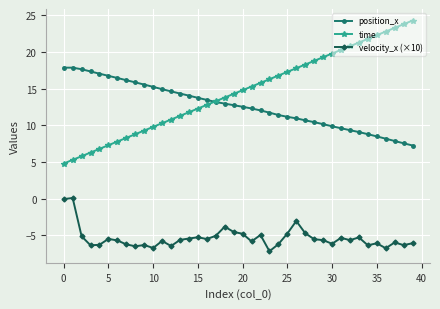

At how many categories does at least one series exceed 2?

40